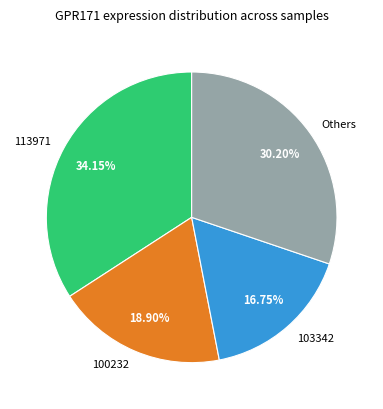

Combined, do 100232 and Others account for over 50%?

No